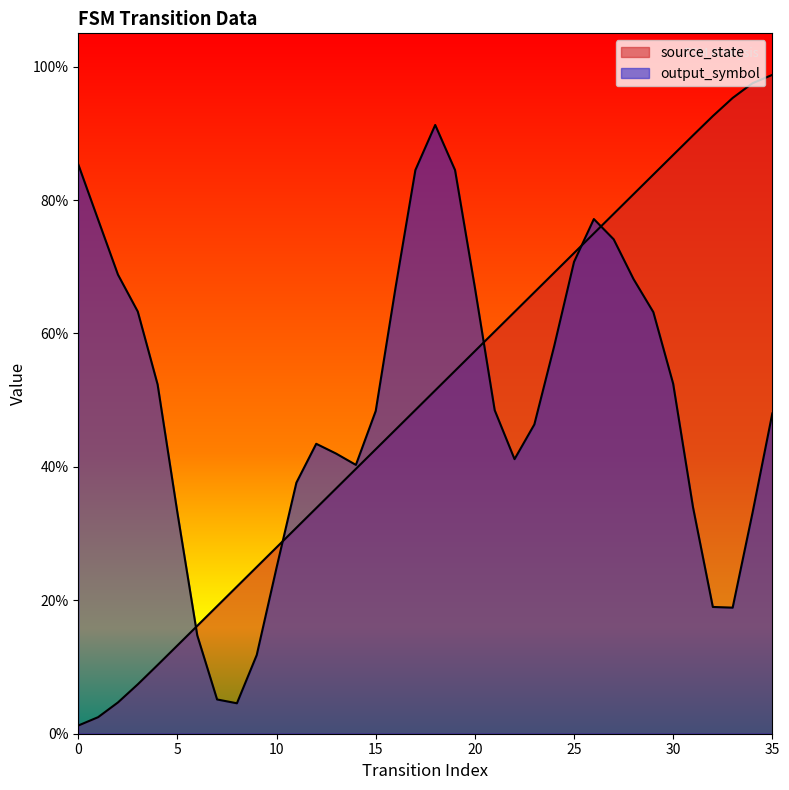

What is the value of the 23rd point from the left?

0.6